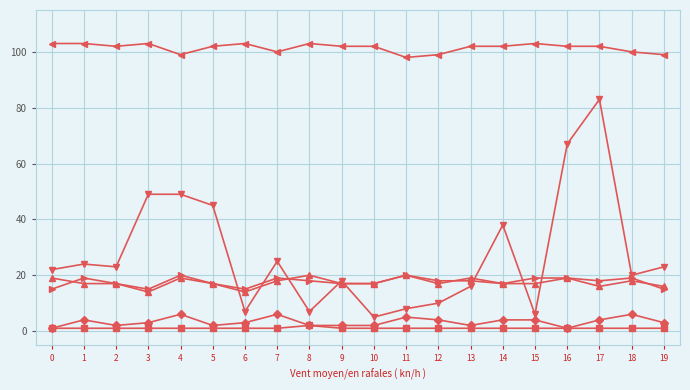

How many data points does each series have?

20